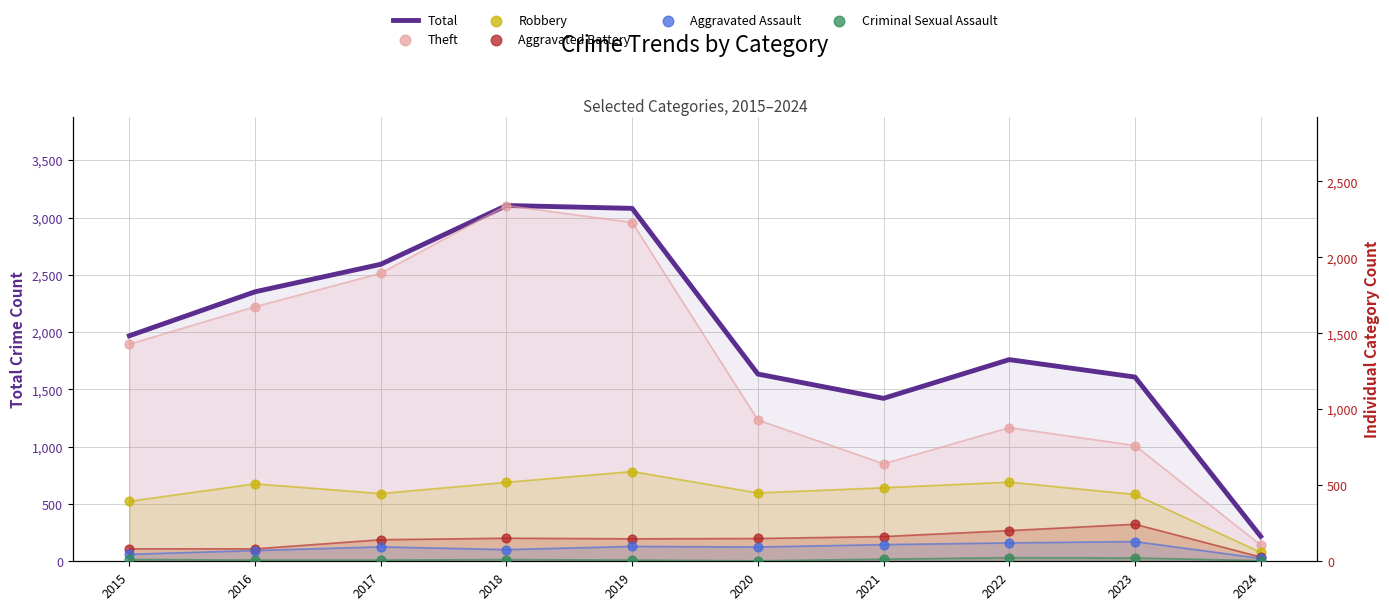

Is the value of Aggravated Assault at 2023 greater than the value of Theft at 2017?

No